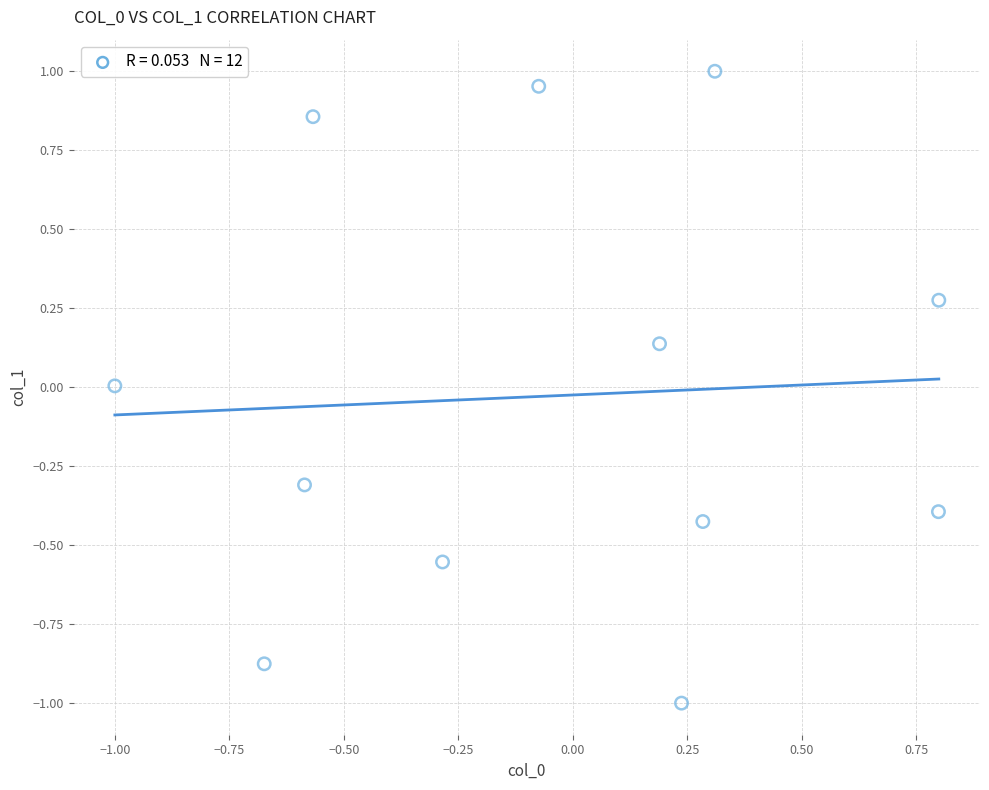

What is the range of Y values (max minus min)?

2.0